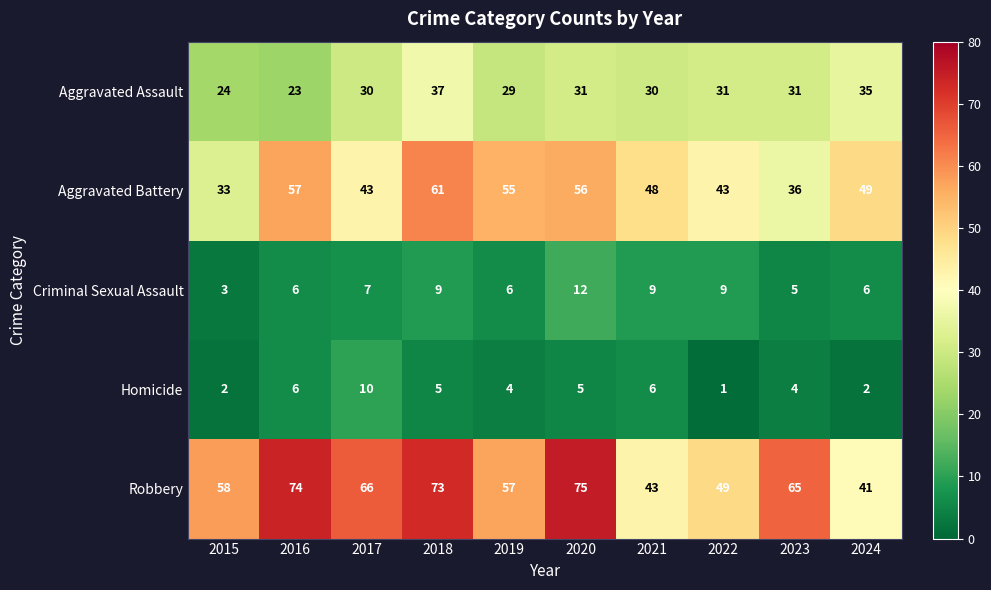

What is the greatest value displayed?

75